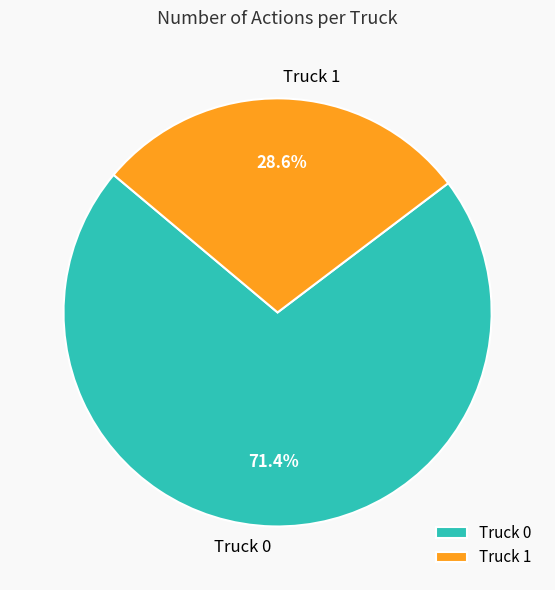

To the nearest percent, what percentage of the pie is Truck 0?

71%